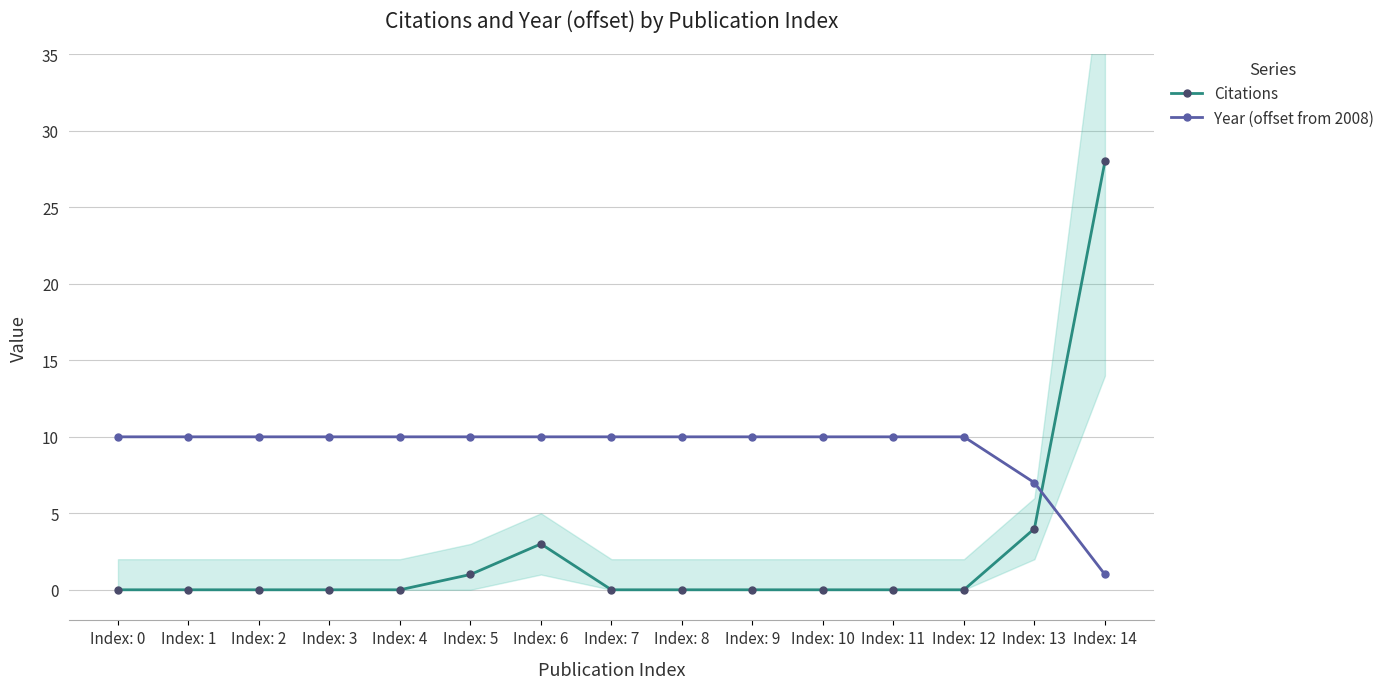

What is the spread (max minus min) of values at Index: 6?

7